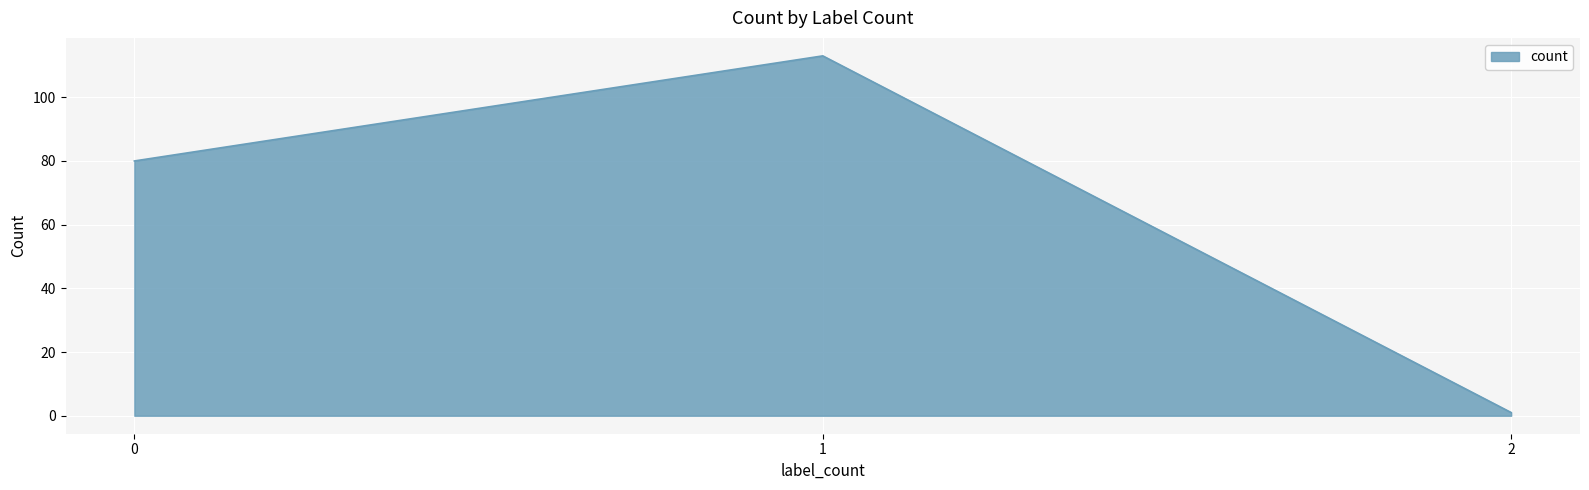

Count the number of data series in this chart.

1